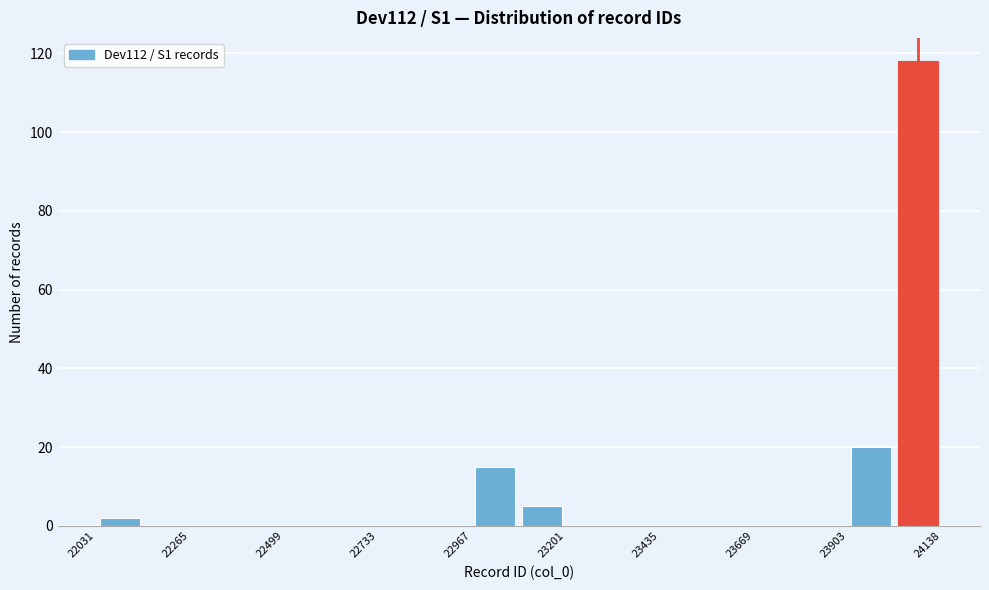

Read against the x-axis, roughly where is the centre of the tallest bar?

24100